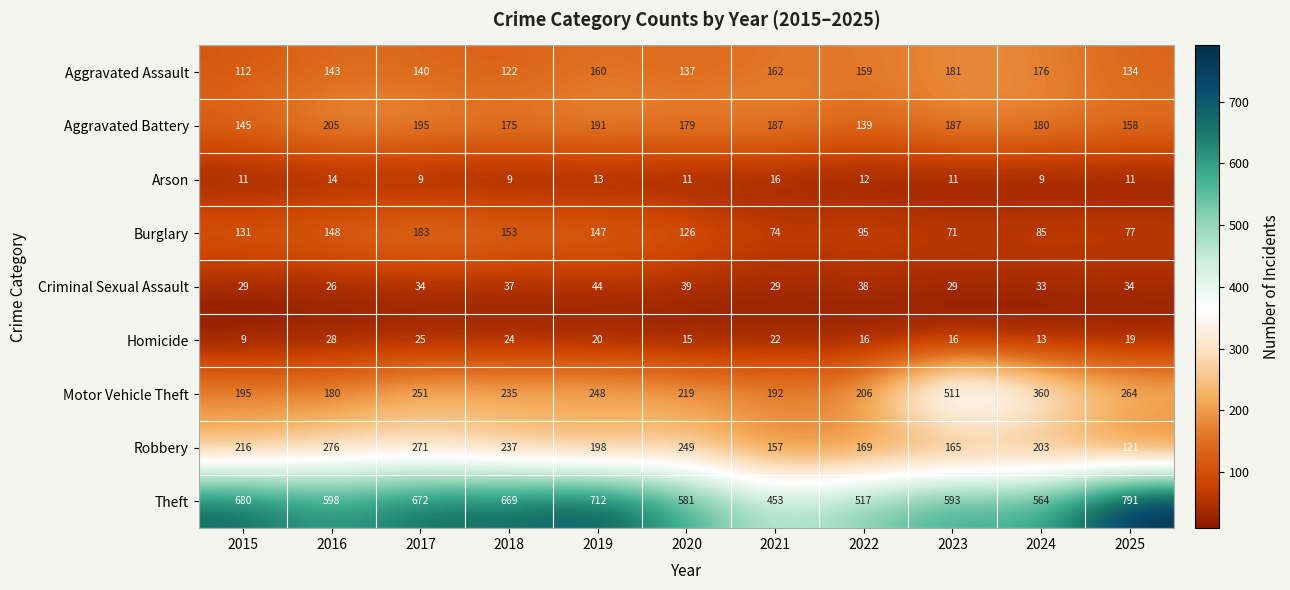

List the series in order of their peak value, highest first.

Theft, Motor Vehicle Theft, Robbery, Aggravated Battery, Burglary, Aggravated Assault, Criminal Sexual Assault, Homicide, Arson